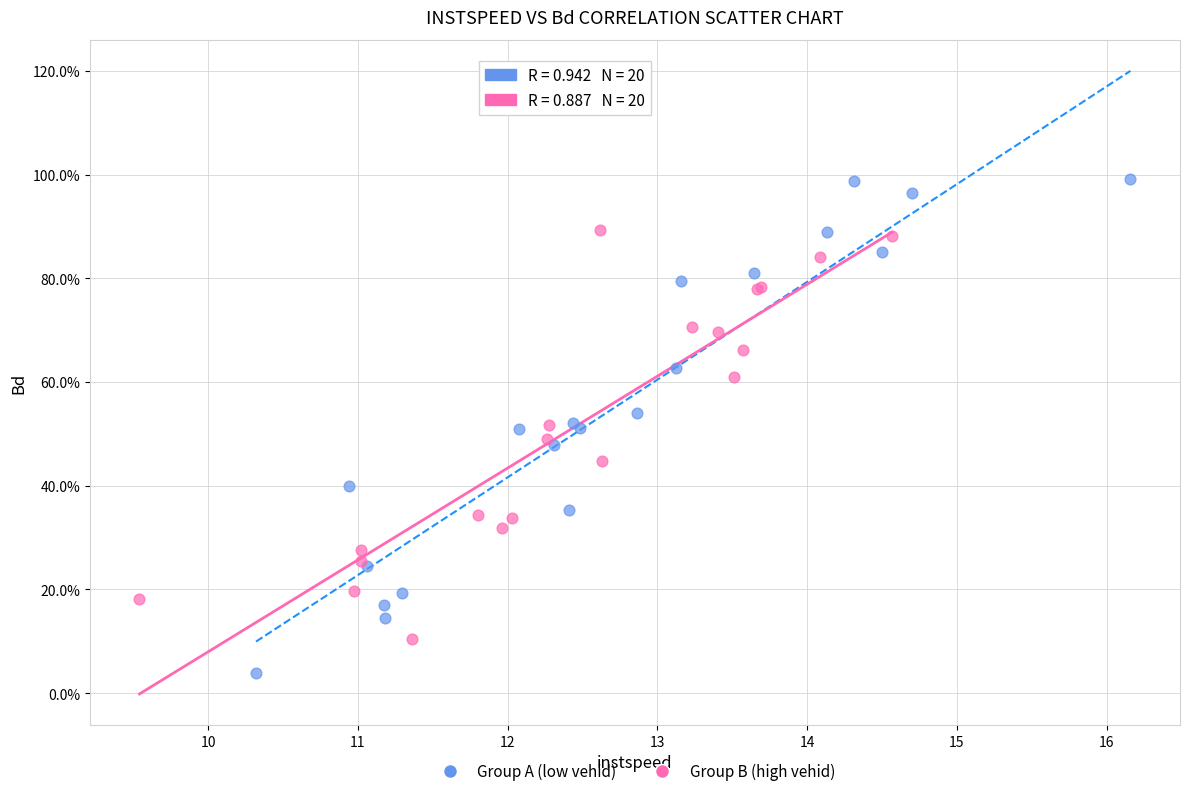

Which series has the widest spread of Y values?

Group A (low vehid)